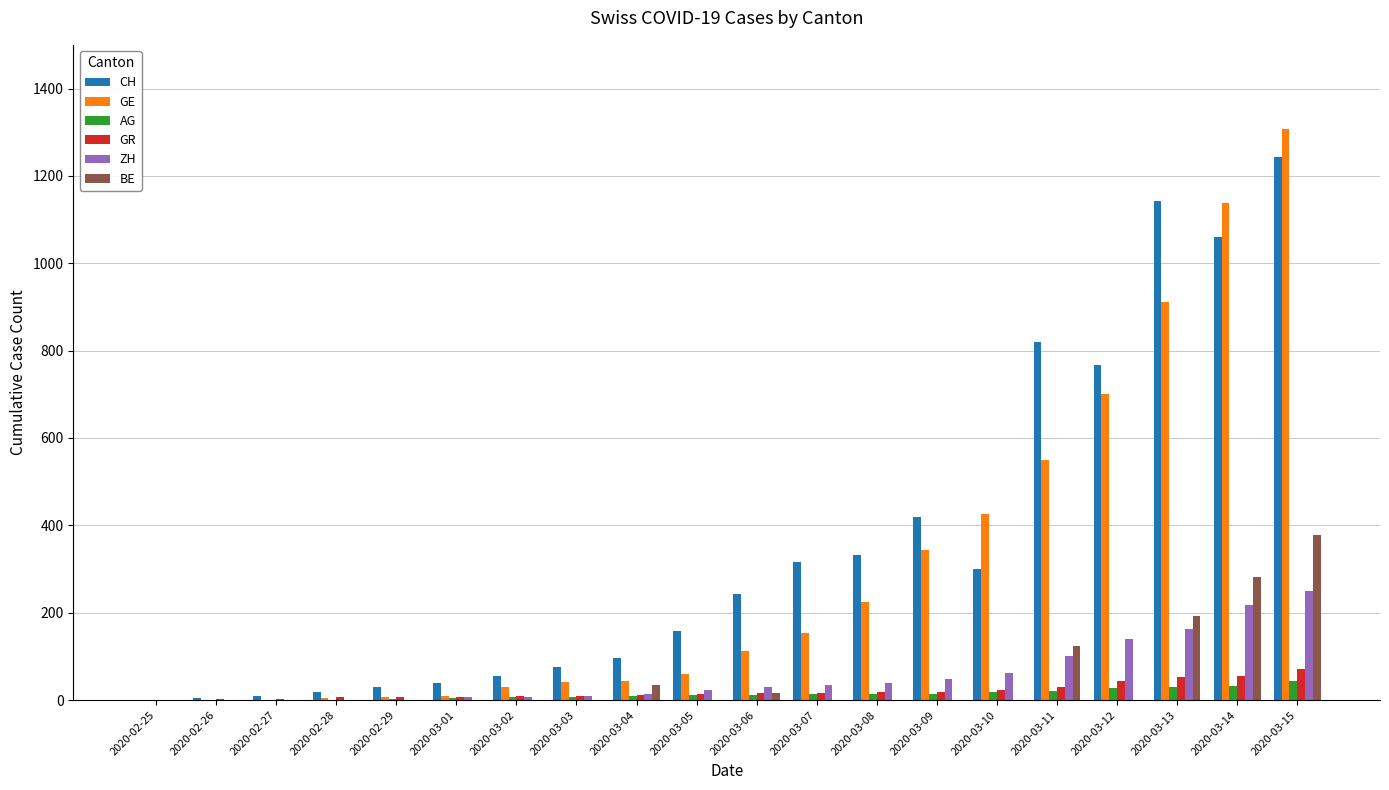

What is the maximum value shown in the chart?

1307